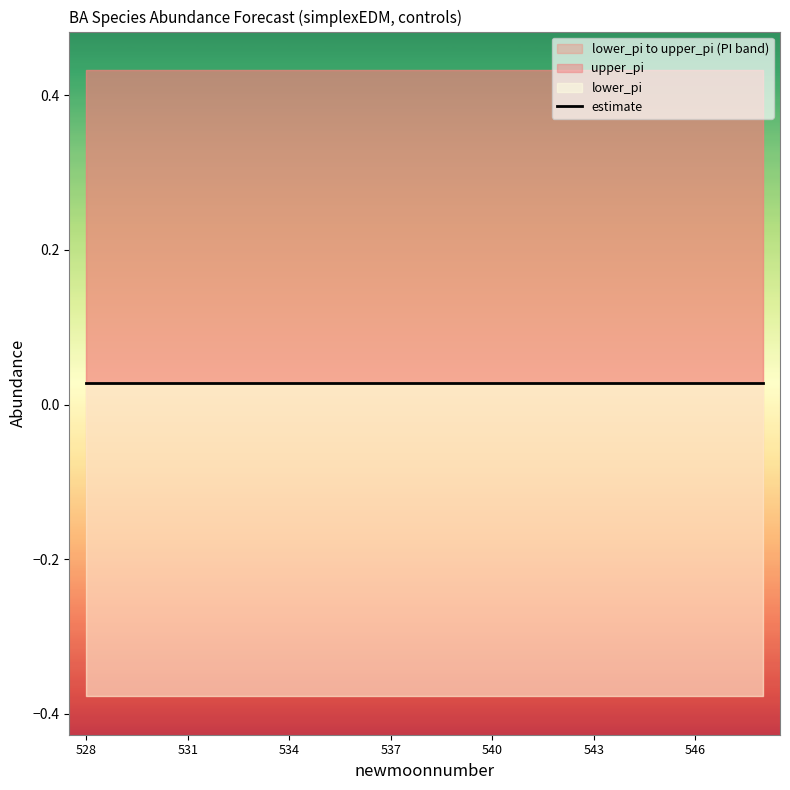

At 547, list the series in order from largest to smallest.

upper_pi, estimate, lower_pi